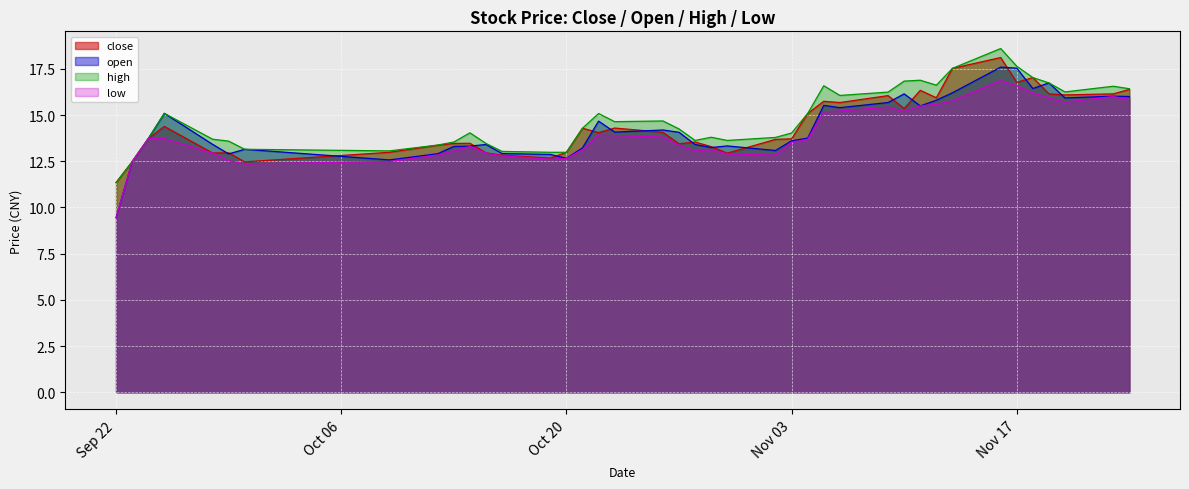

At which label does close reach its minimum?

Sep 22